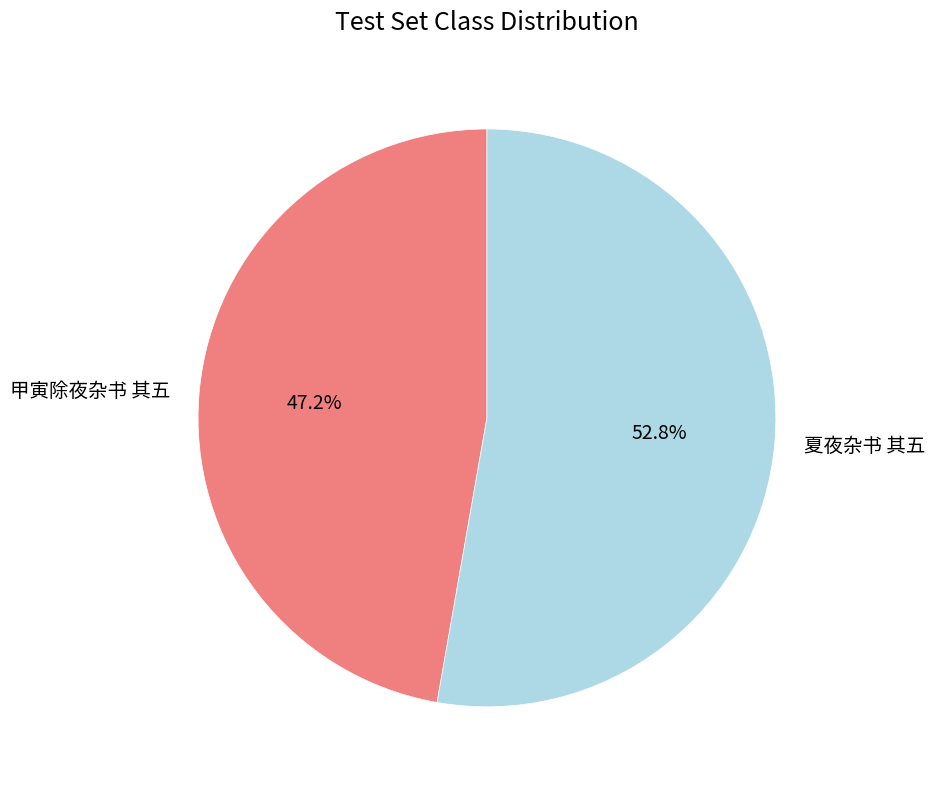

How much of the chart is everything except 甲寅除夜杂书 其五?

52.8%